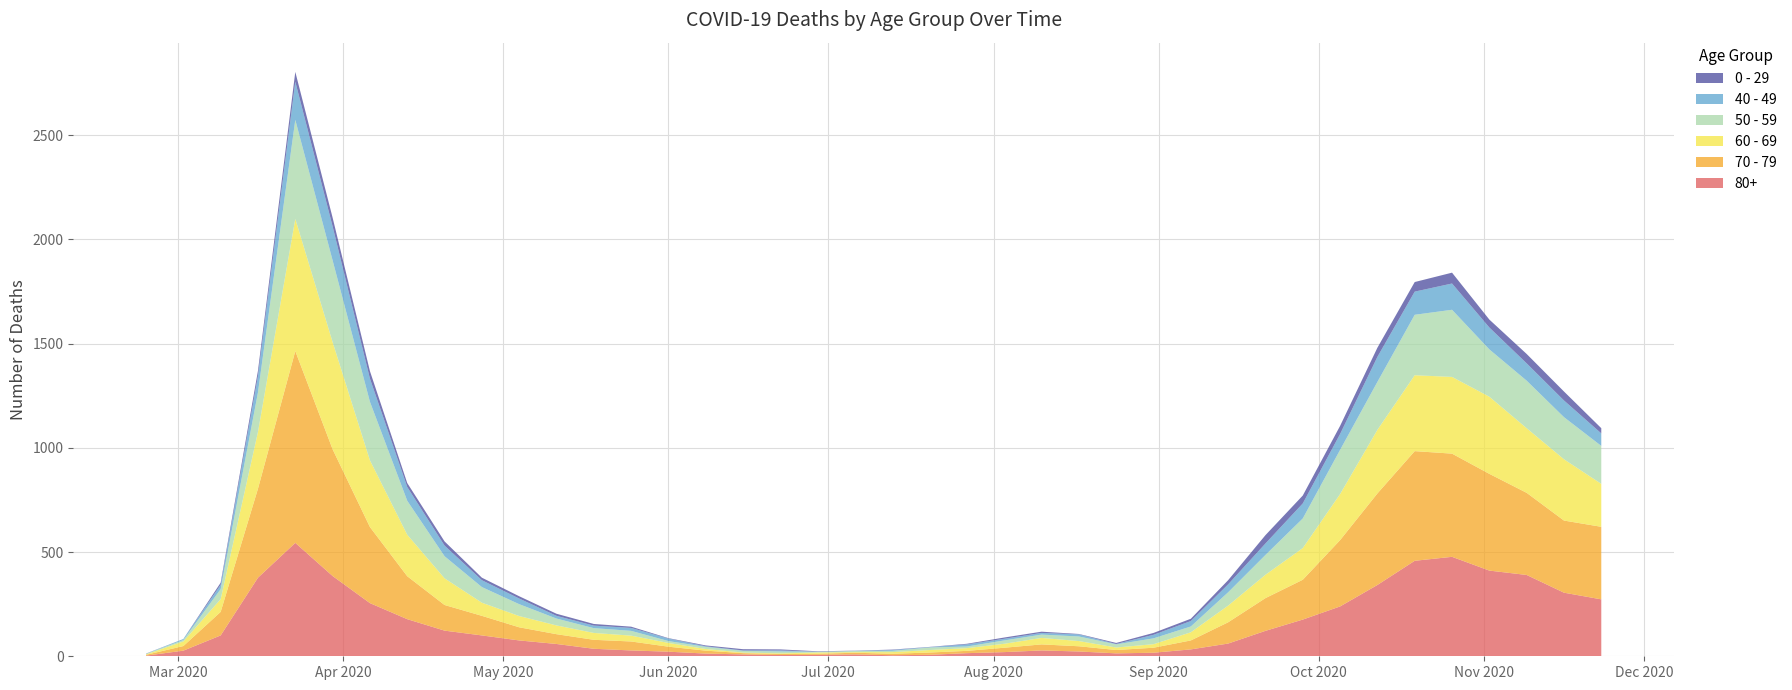

Reading left to right, what are all the values shown in this chart?

80+: 3	27	100	377	544	385	255	178	123	100	76	59	36	28	22	13	9	6	7	9	5	7	15	20	28	23	14	17	33	61	122	176	239	342	458	477	411	390	305	273
70 - 79: 4	22	113	427	920	608	365	206	123	94	63	47	43	43	24	14	6	5	5	8	7	11	11	21	29	25	16	24	43	102	157	191	318	439	526	495	464	394	346	348
60 - 69: 2	22	61	272	634	514	320	199	128	63	54	42	33	28	18	8	3	3	6	3	8	12	13	19	31	25	12	17	39	80	112	152	221	305	364	368	370	310	294	206
50 - 59: 3	7	48	190	475	392	281	163	106	75	57	33	23	23	9	10	8	9	3	5	6	12	8	16	16	22	15	28	28	64	95	142	212	230	290	322	227	228	202	182
40 - 49: 0	5	21	79	183	163	111	66	51	33	27	13	12	14	12	3	2	5	1	1	4	2	10	8	8	10	2	17	26	38	55	72	76	120	111	126	105	83	80	60
0 - 29: 1	0	10	25	47	42	36	19	20	12	11	10	8	6	2	4	6	5	2	1	2	1	3	6	6	2	5	9	11	20	40	38	39	44	46	52	38	45	43	25